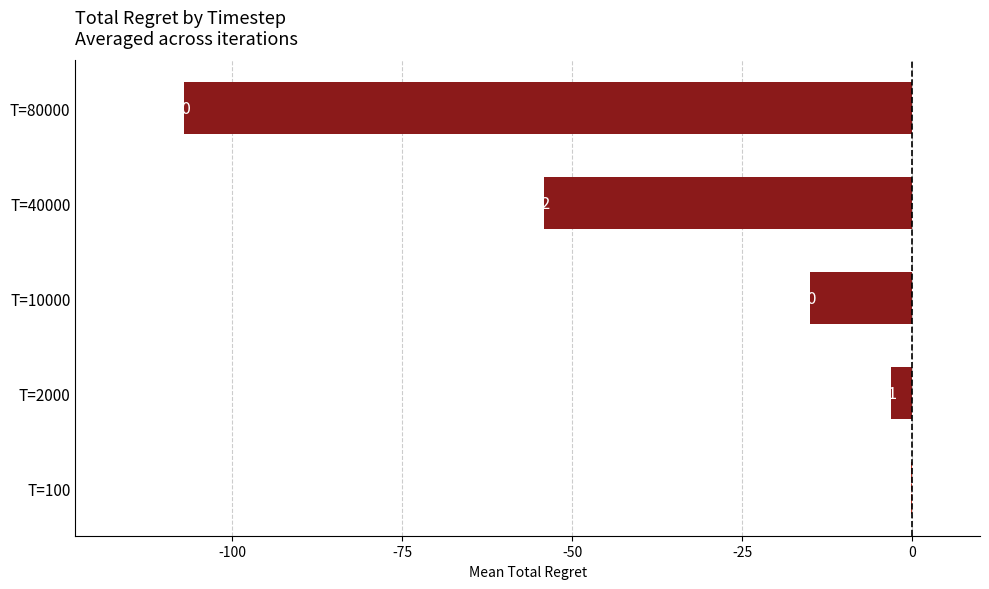

Is it true that the value at T=80000 is -185.4?

False